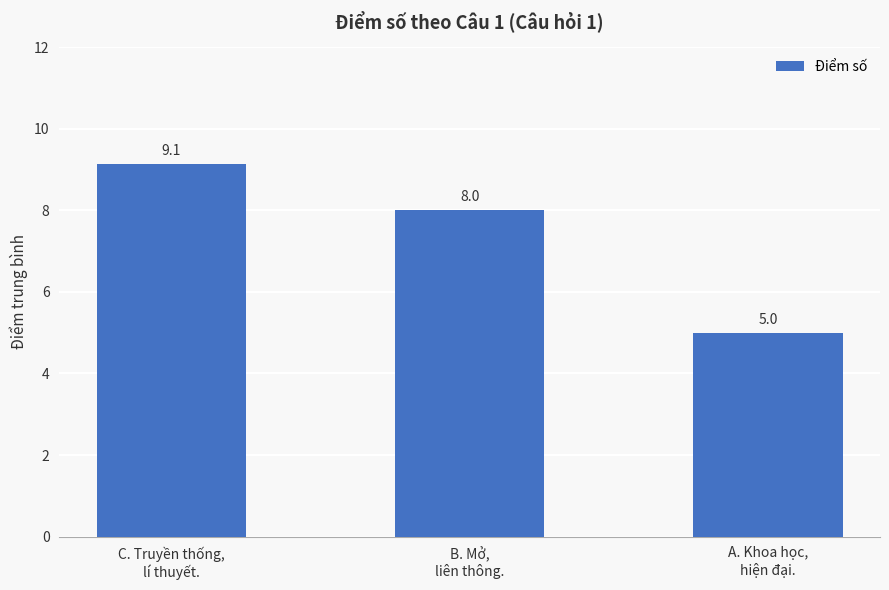

Rank the categories by value from highest to lowest.

C. Truyền thống,
lí thuyết., B. Mở,
liên thông., A. Khoa học,
hiện đại.